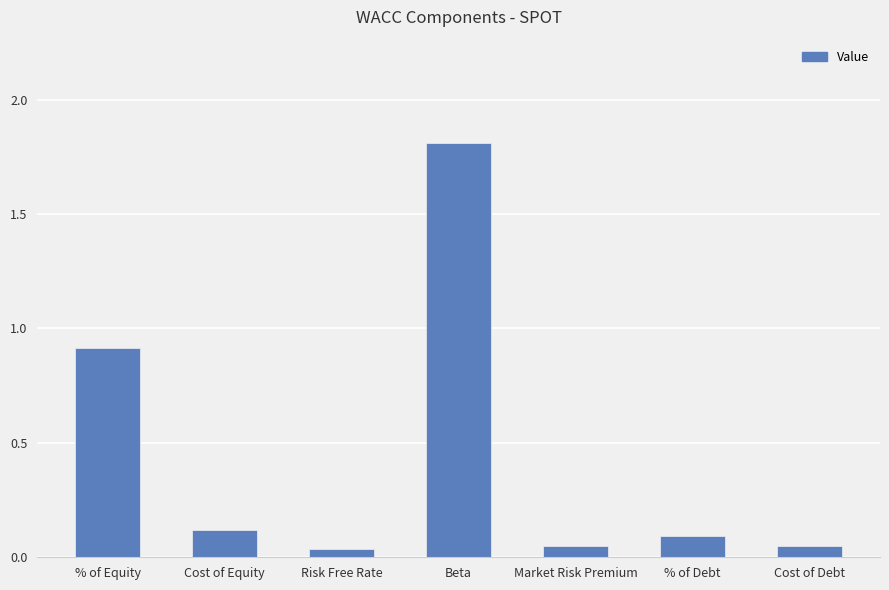

What is the change in value from Beta to % of Debt?

-1.7